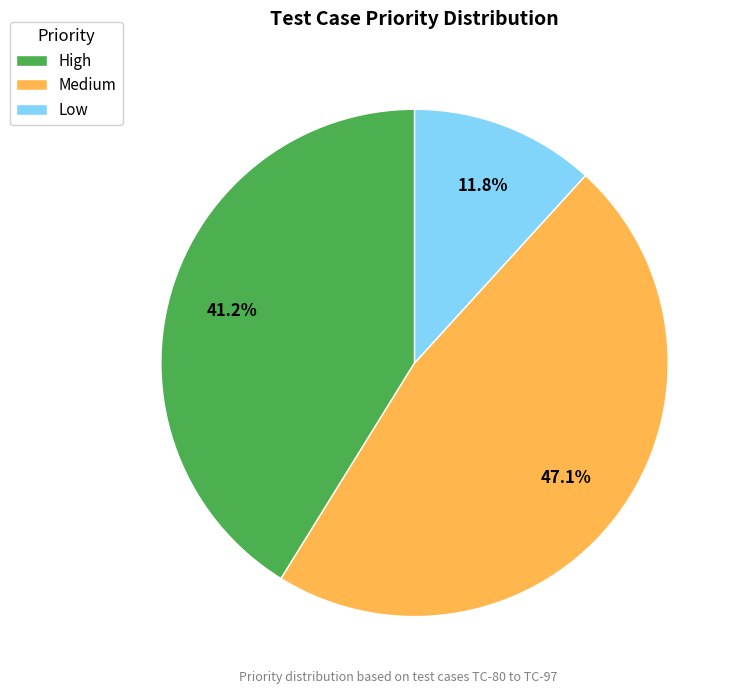

Is it true that Low is 12% of the pie?

True